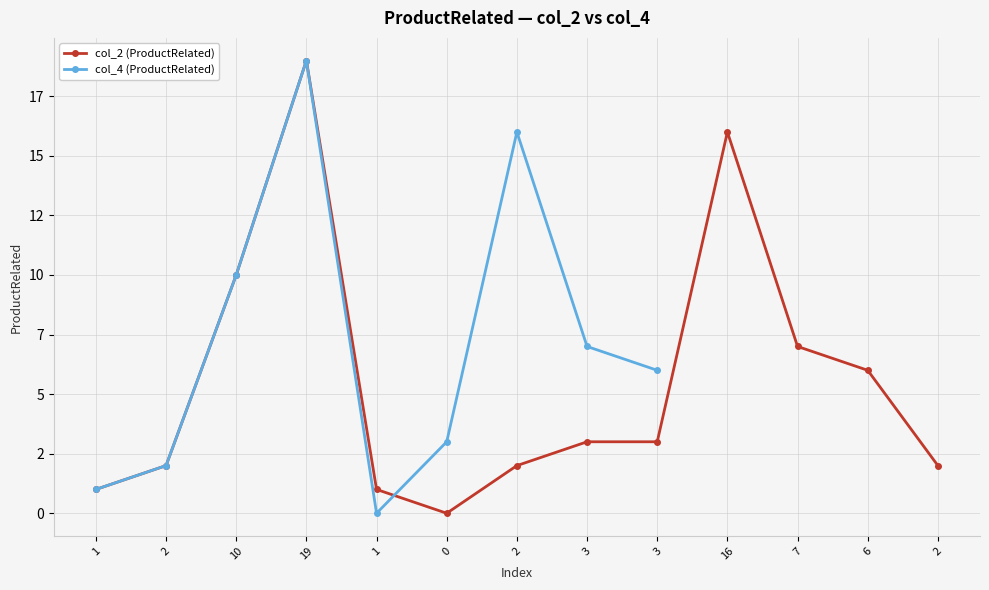

At which category does the chart reach its peak across all series?

19